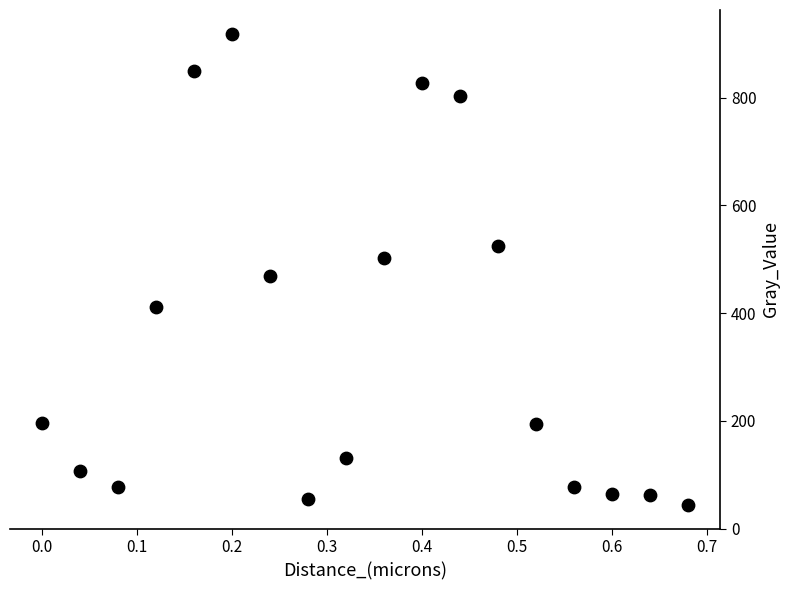

What is the range of X values (max minus min)?

0.7